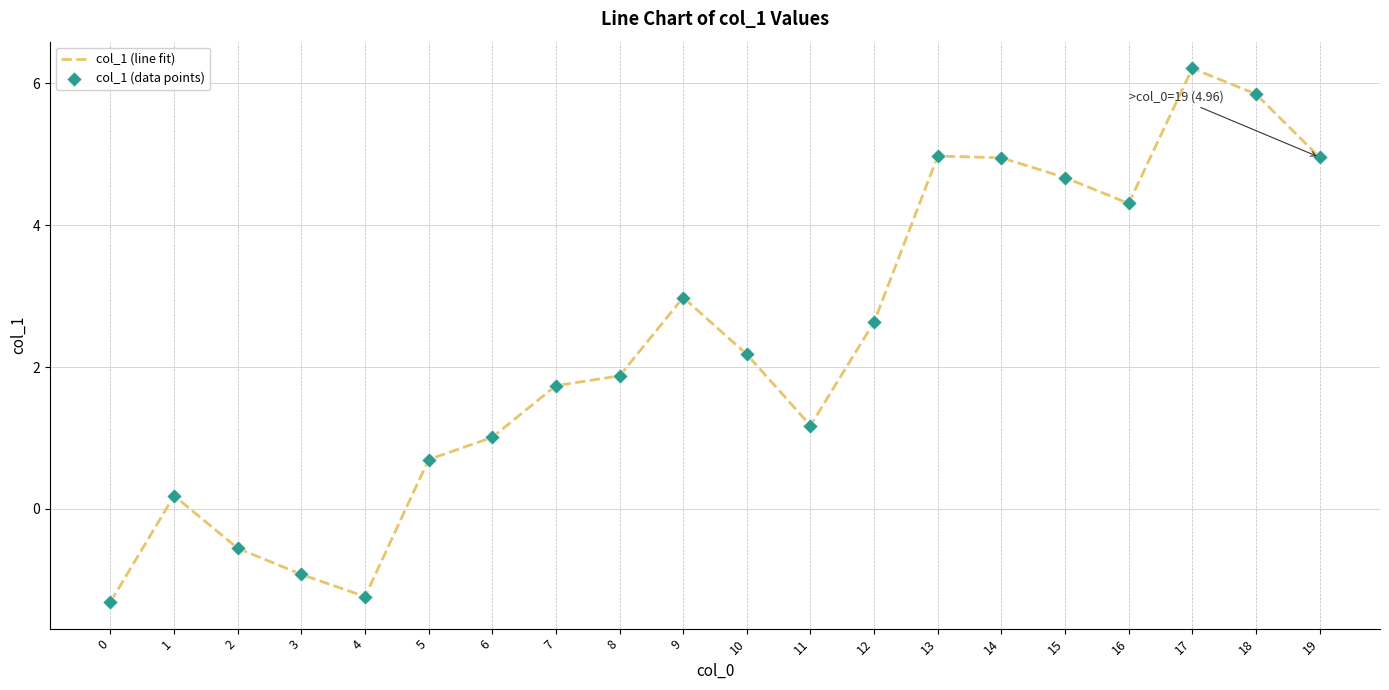

True or false: the data shows 5.0 at 19.

True